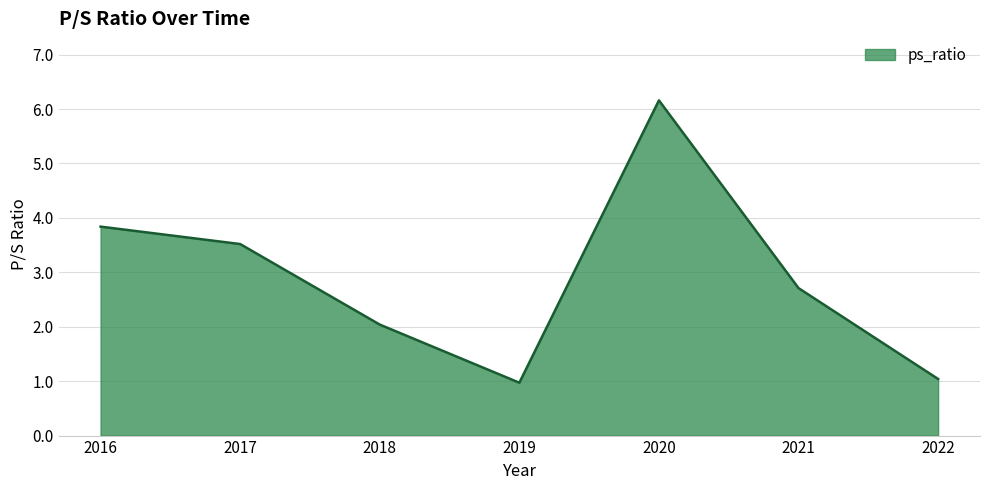

What is the sum of the values at 2018 and 2022?

3.1